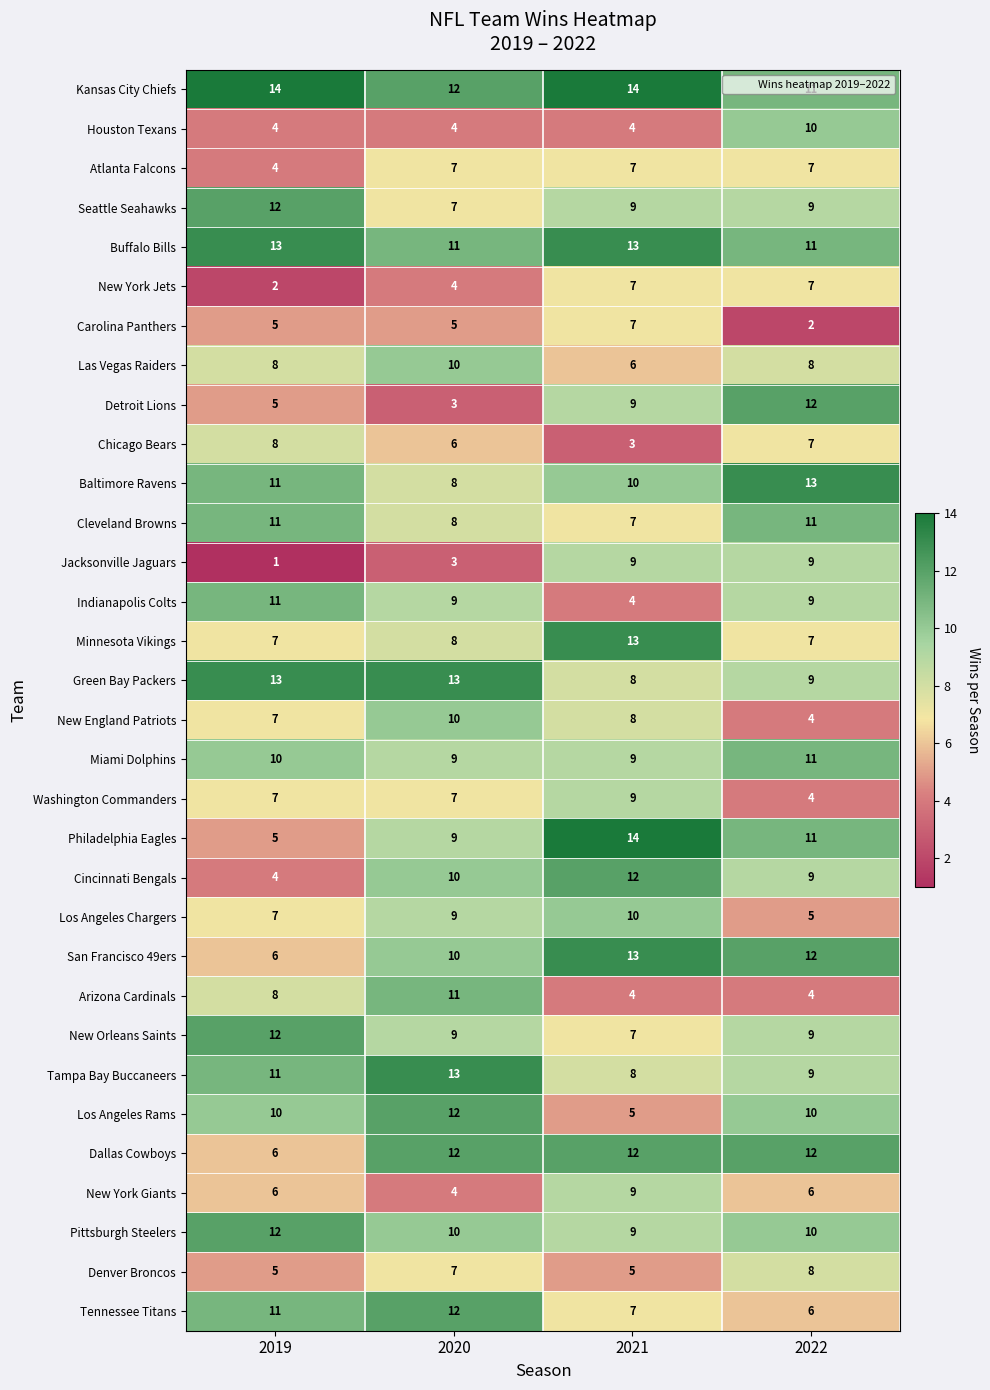

The value of Carolina Panthers at 2022 is 2. True or false?

True